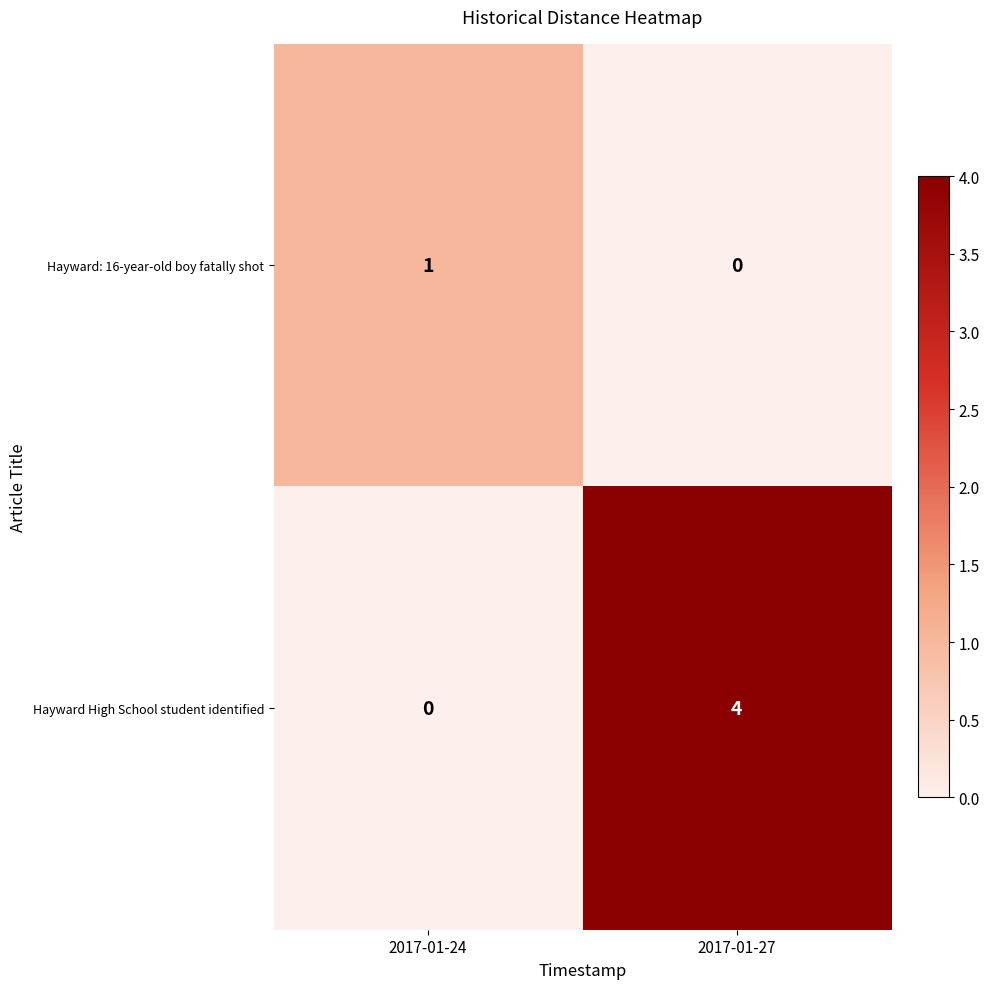

What is the difference between the maximum and minimum values in the Hayward High School student identified series?

4